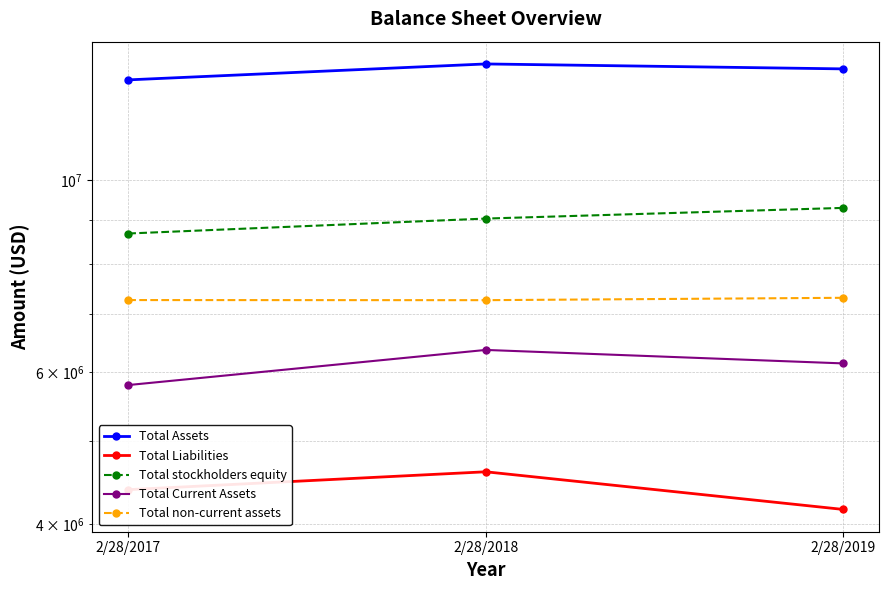

Does the chart display data point markers on the line(s)?

Yes